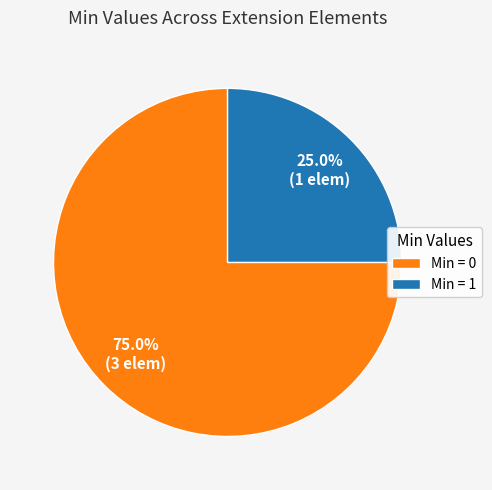

Count the number of slices in the pie.

2